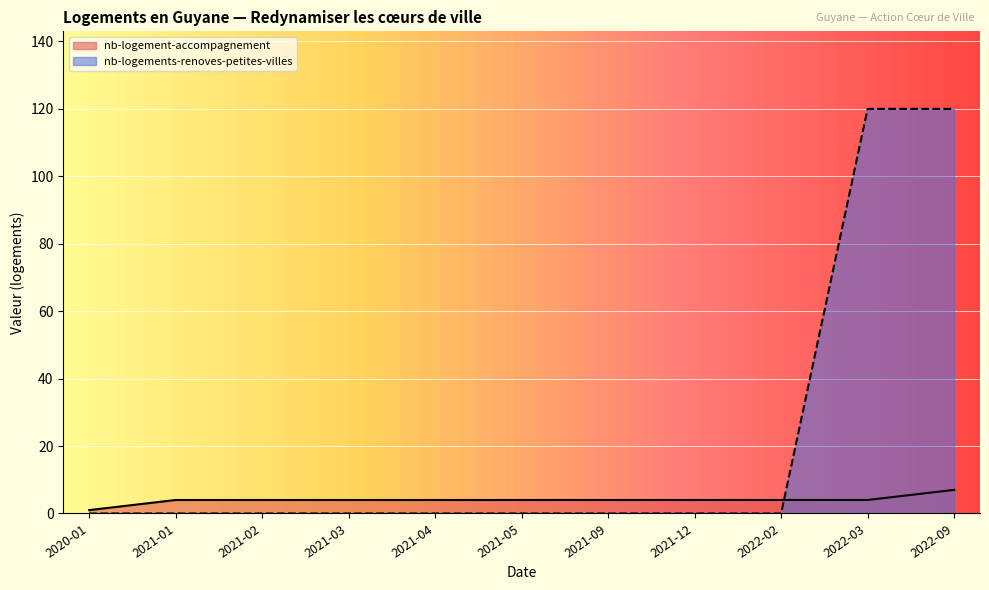

How many intersections are there between nb-logements-renoves-petites-villes and nb-logement-accompagnement?

1